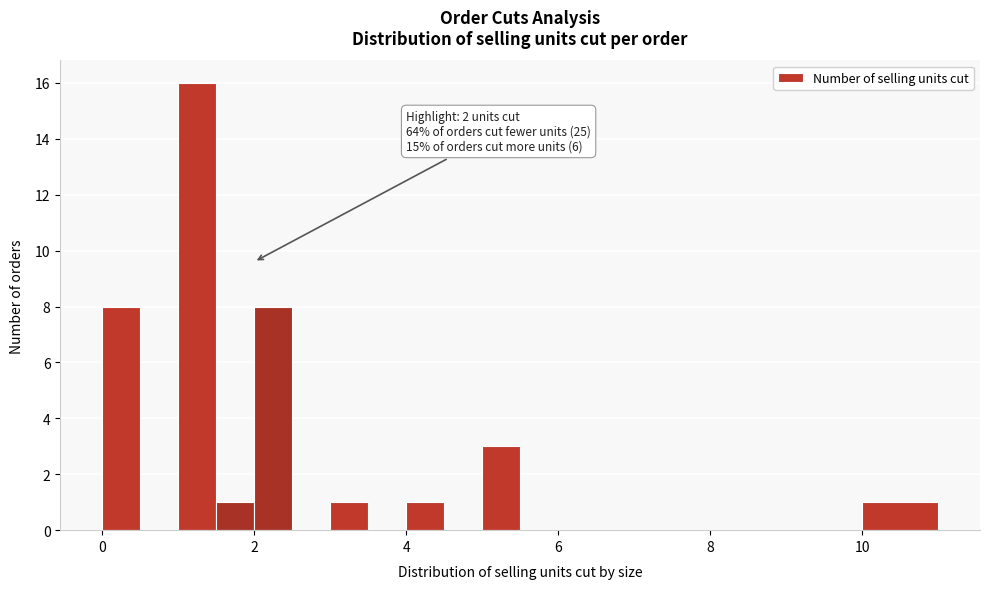

Read against the x-axis, roughly where is the centre of the tallest bar?

1.2